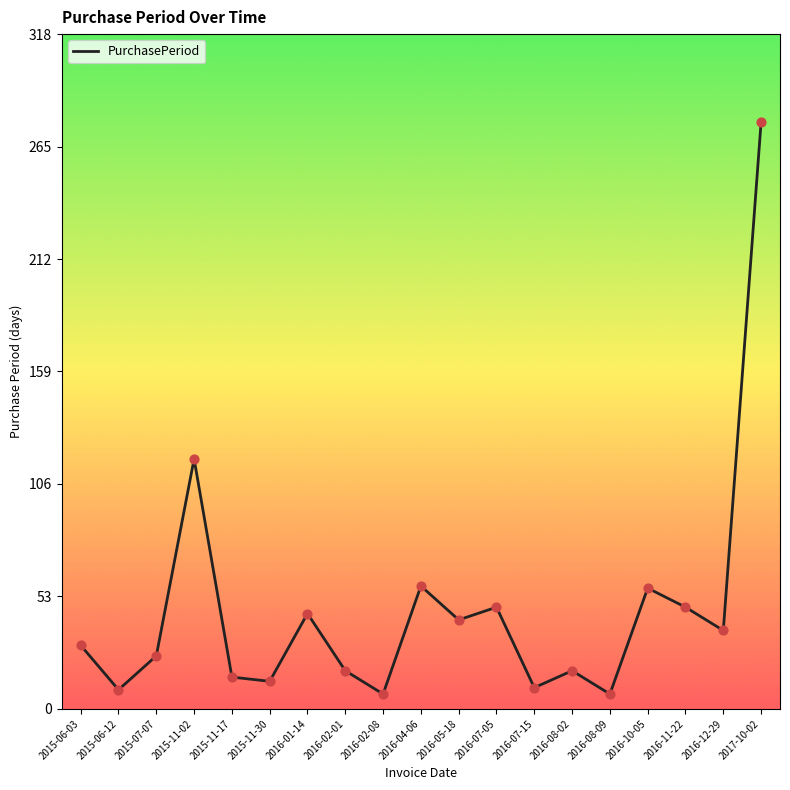

What is the change in value from 2015-11-02 to 2017-10-02?

+159